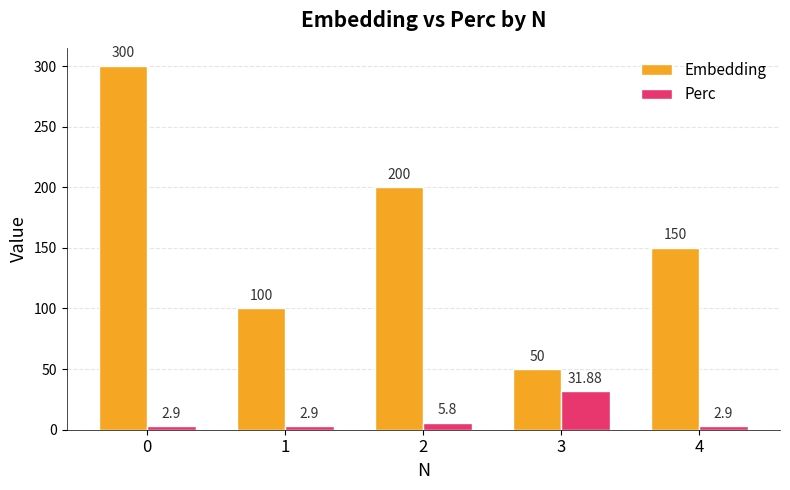

What is the lowest value of the Perc series?

2.9